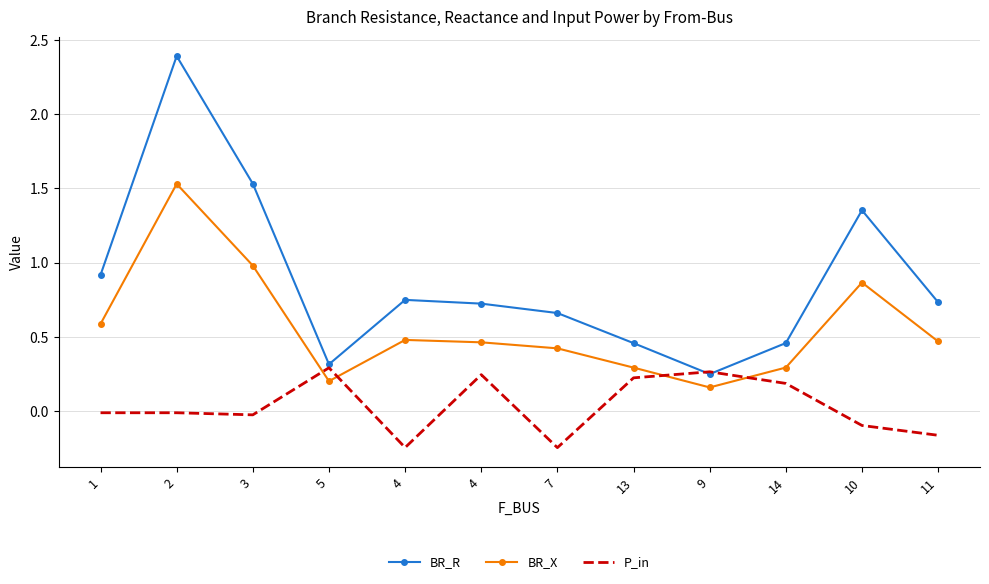

Reading left to right, what are all the values shown in this chart?

BR_R: 0.9	2.4	1.5	0.3	0.7	0.7	0.7	0.5	0.2	0.5	1.4	0.7
BR_X: 0.6	1.5	1.0	0.2	0.5	0.5	0.4	0.3	0.2	0.3	0.9	0.5
P_in: -0.0	-0.0	-0.0	0.3	-0.2	0.2	-0.2	0.2	0.3	0.2	-0.1	-0.2